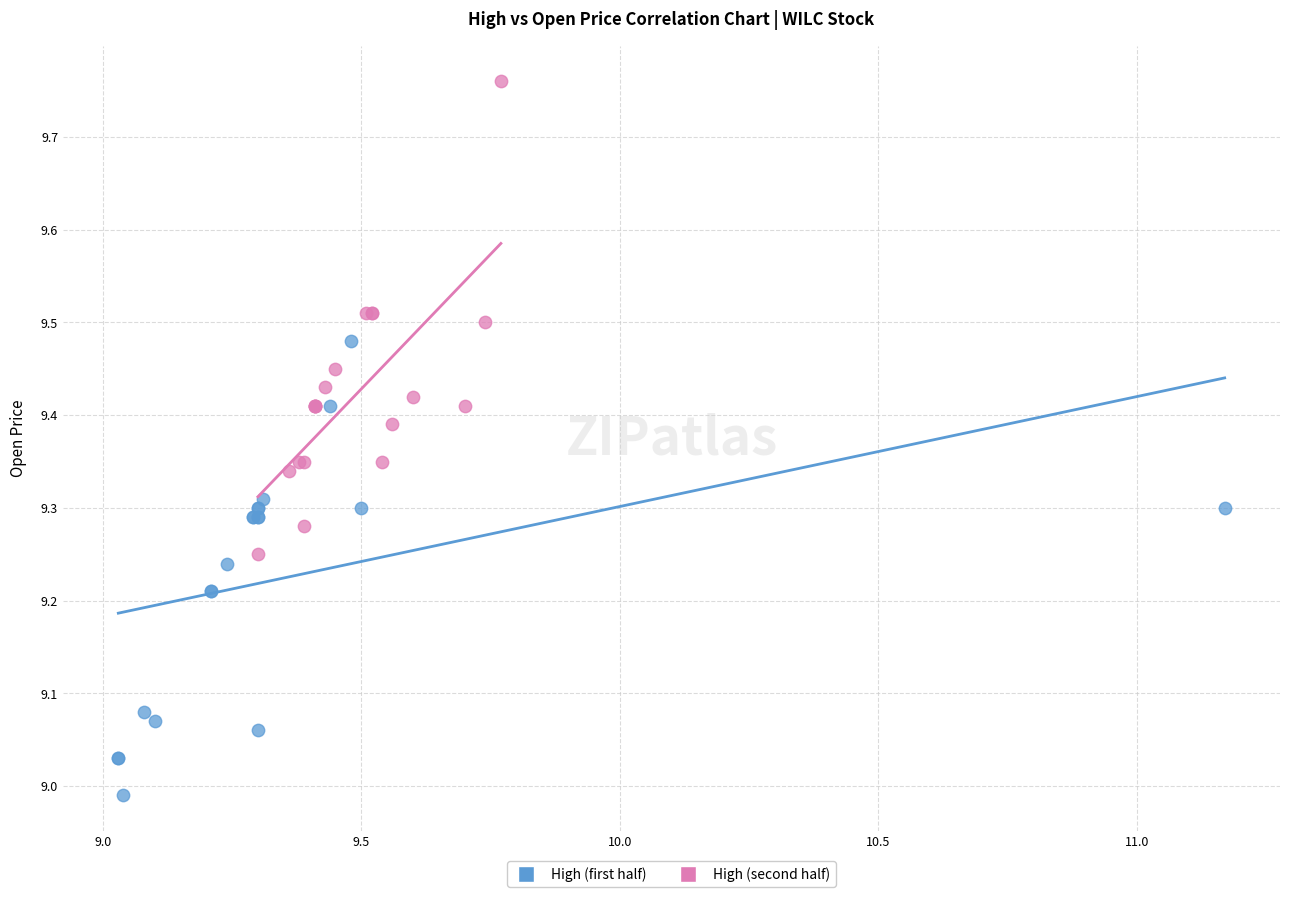

Which series has the widest spread of Y values?

High (second half)